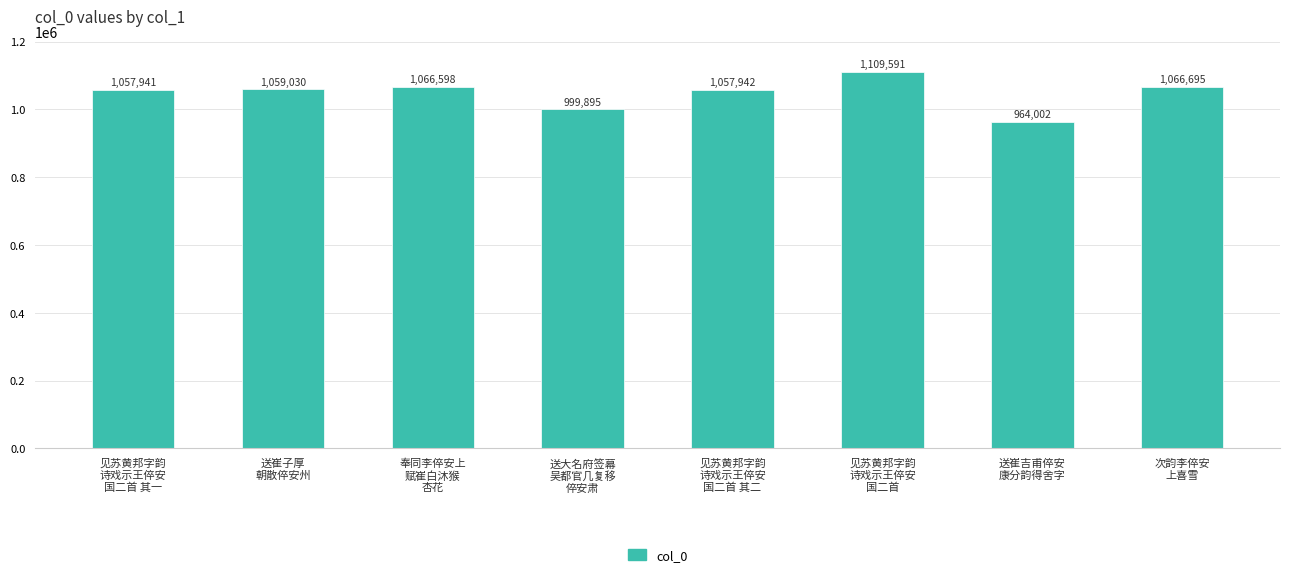

The chart shows a value of 964002 at 送崔吉甫倅安
康分韵得舍字. True or false?

True